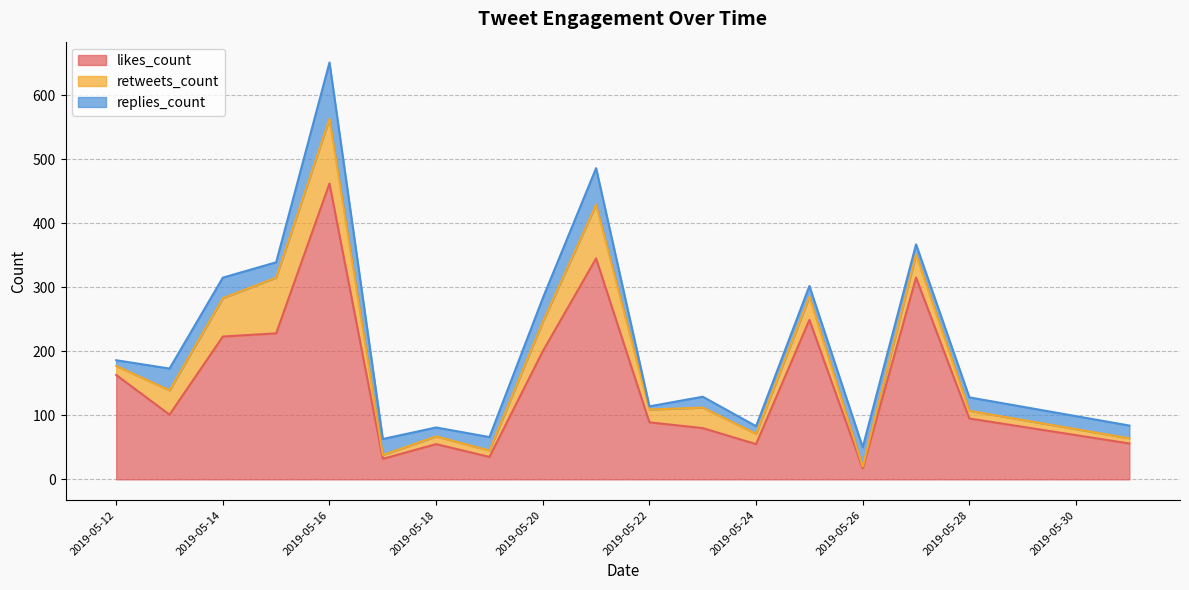

How many lines are shown in the chart?

3